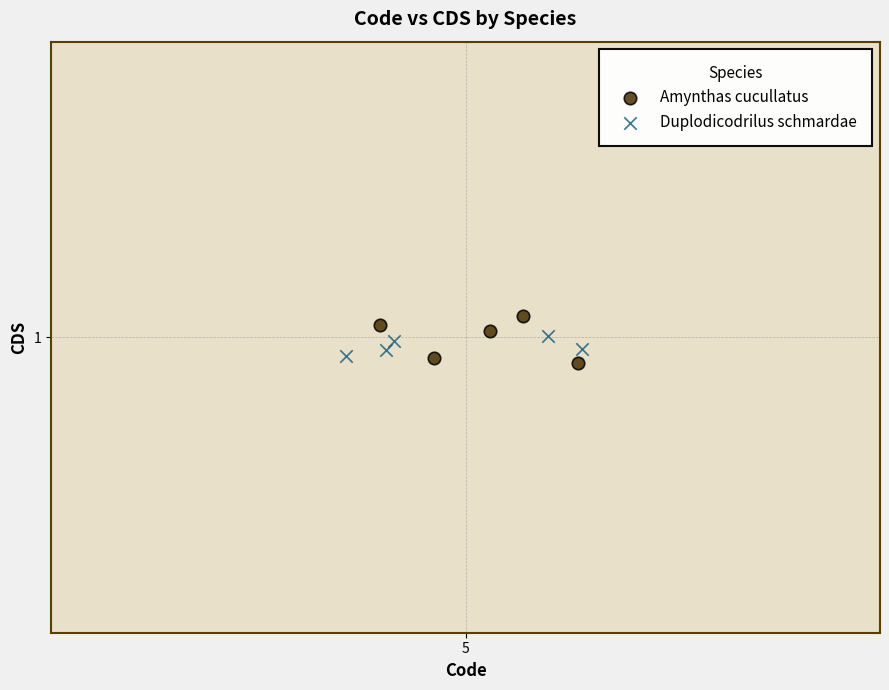

What are all the series names shown in the legend?

Amynthas cucullatus, Duplodicodrilus schmardae